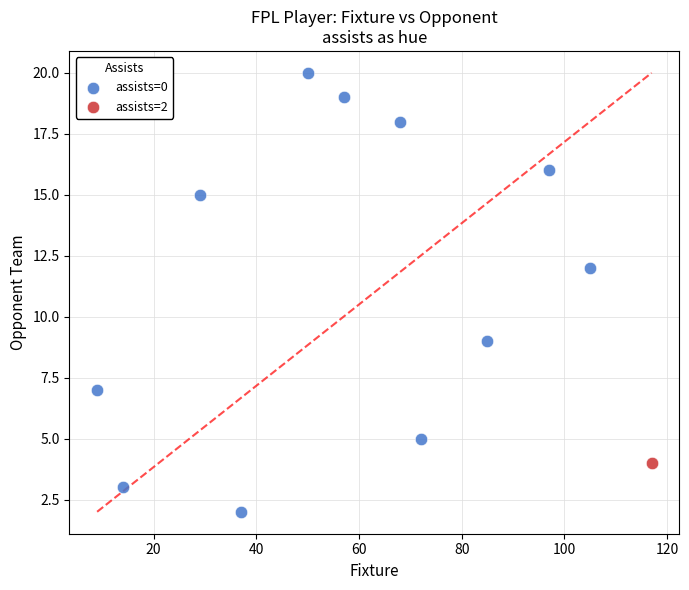

What are all the series names shown in the legend?

assists=0, assists=2